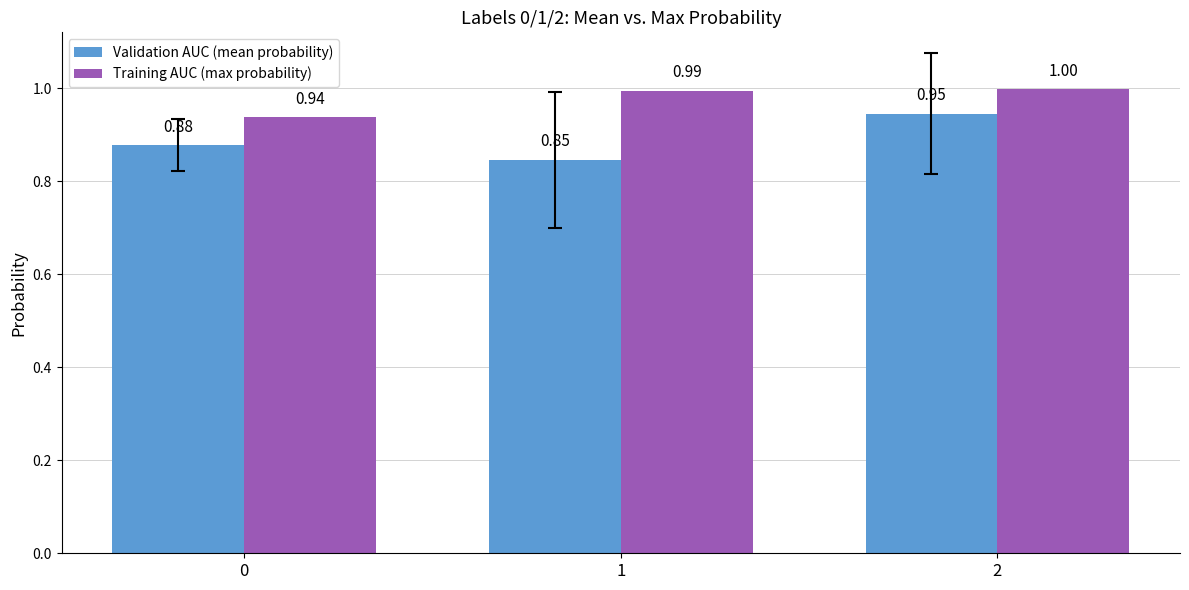

What is the sum of all Validation AUC (mean probability) values?

2.7